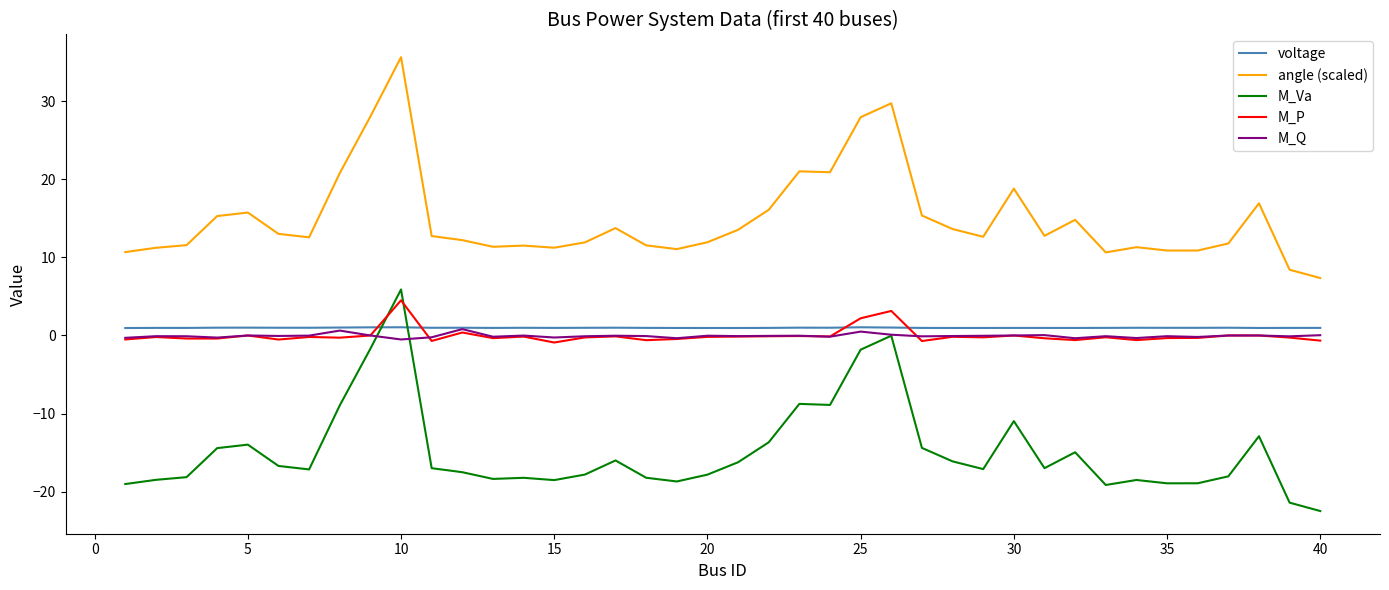

What is the minimum value shown in the chart?

-22.5